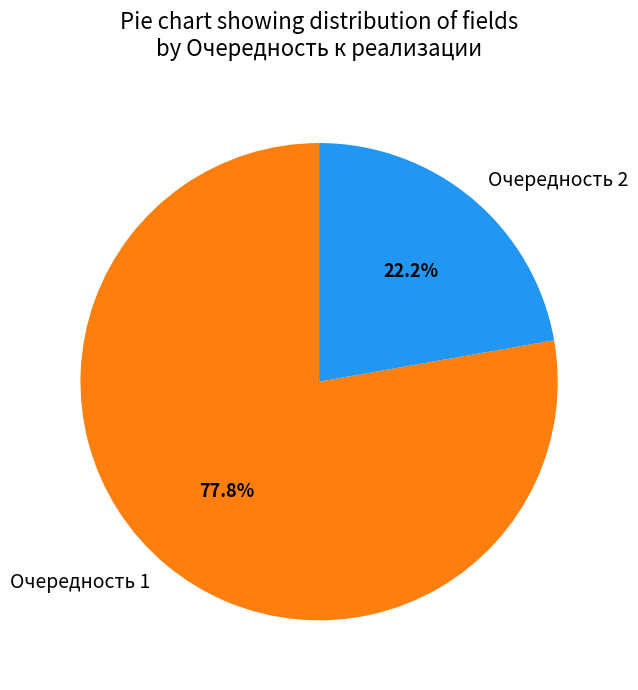

Which category has the biggest portion of the pie?

Очередность 1